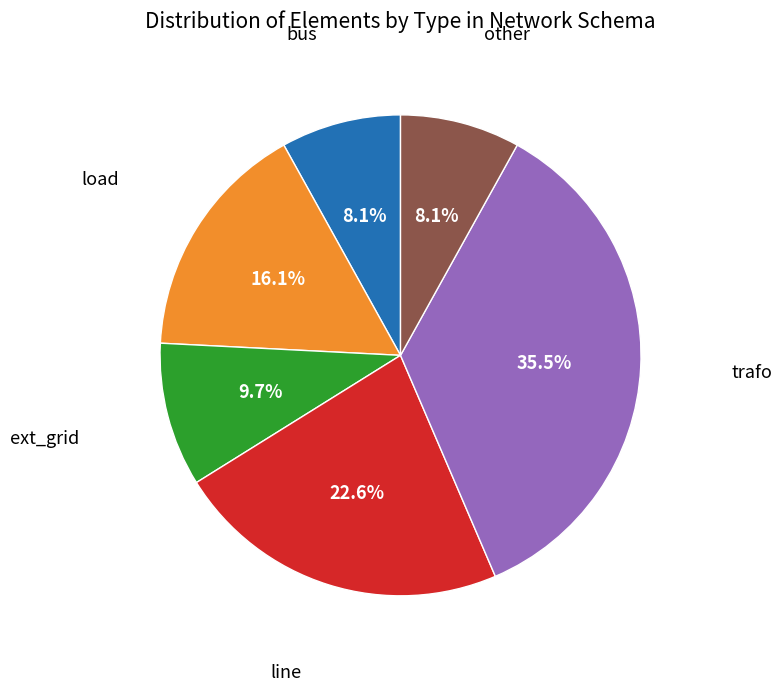

How much of the chart is everything except line?

77.4%